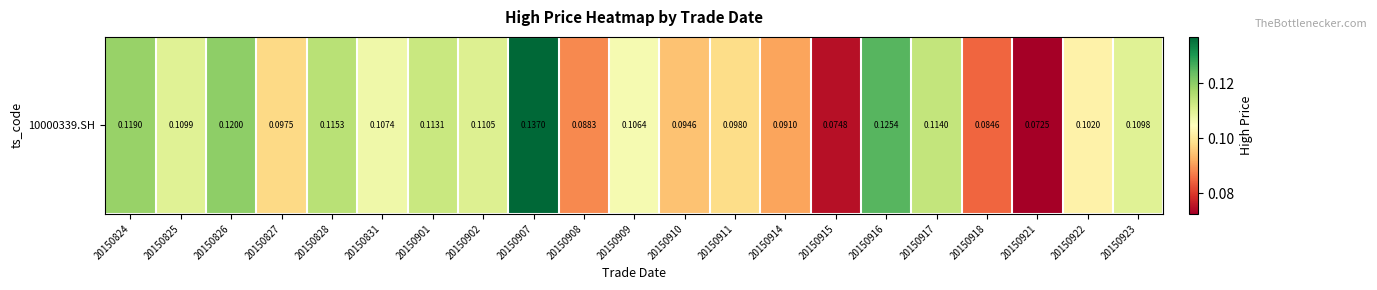

Reading right to left, list all the values displayed in this chart.

0.1	0.1	0.1	0.1	0.1	0.1	0.1	0.1	0.1	0.1	0.1	0.1	0.1	0.1	0.1	0.1	0.1	0.1	0.1	0.1	0.1